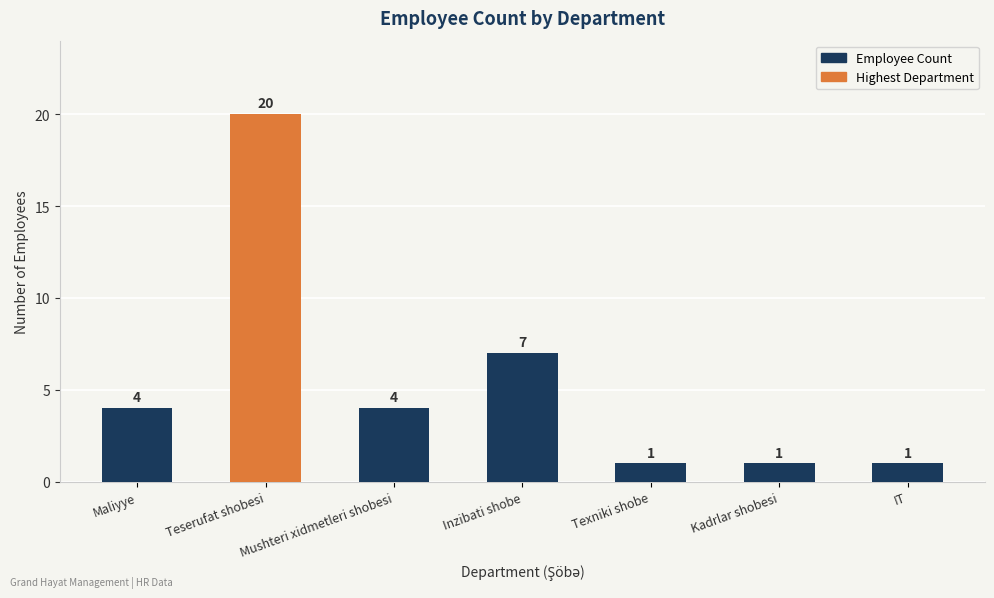

What is the difference between the maximum and second lowest values?

19